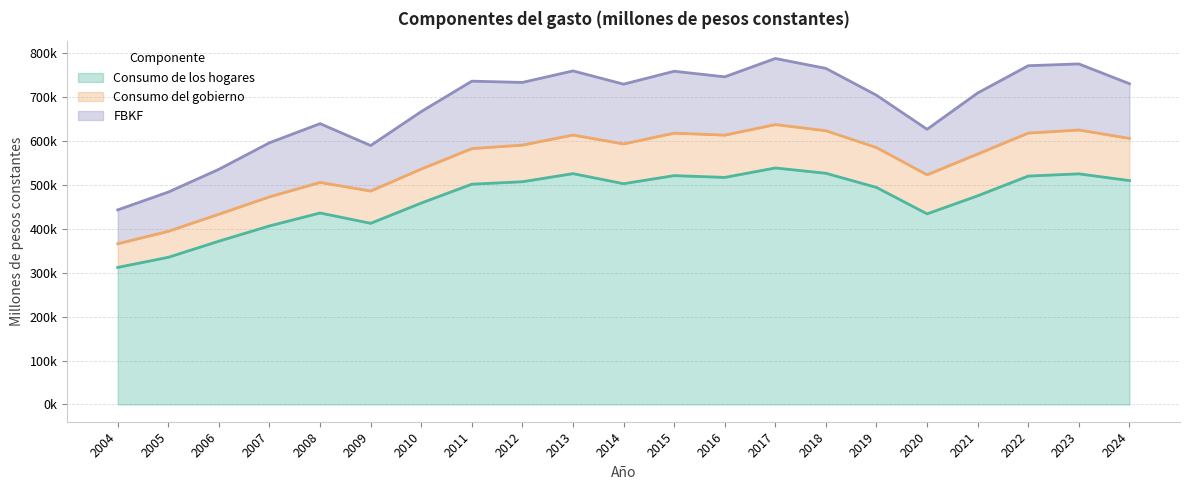

What is the value of the FBKF point at the 4th from the left?

123142.5